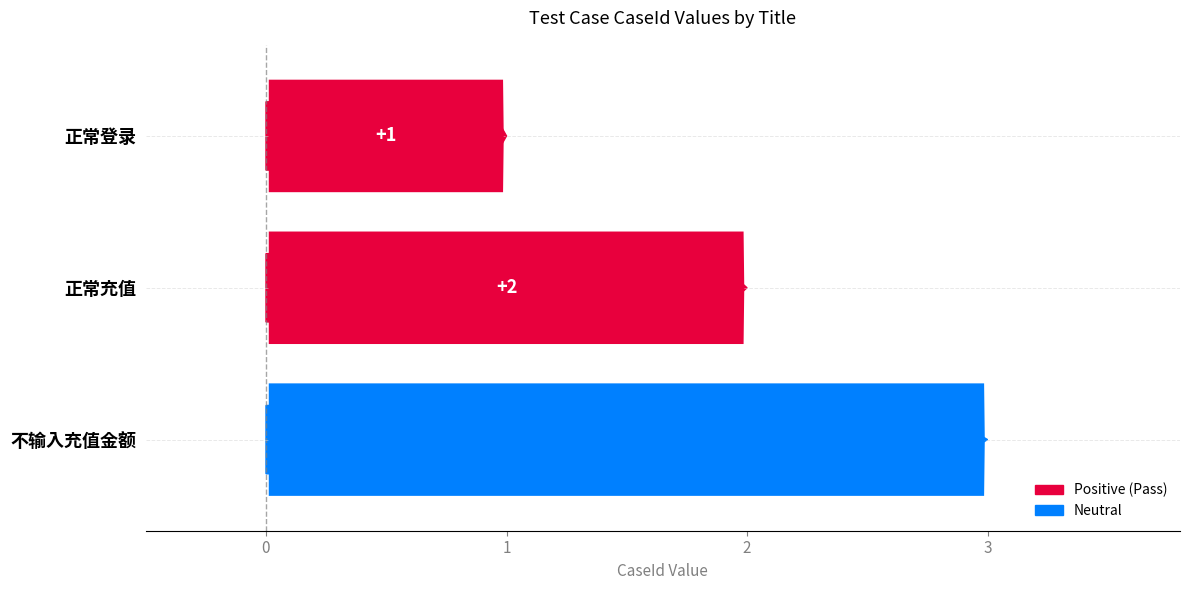

What is the greatest value displayed?

3